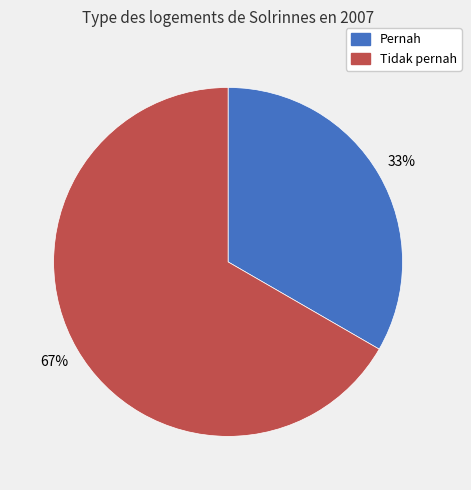

To the nearest percent, what is the combined percentage of Pernah and Tidak pernah?

100%